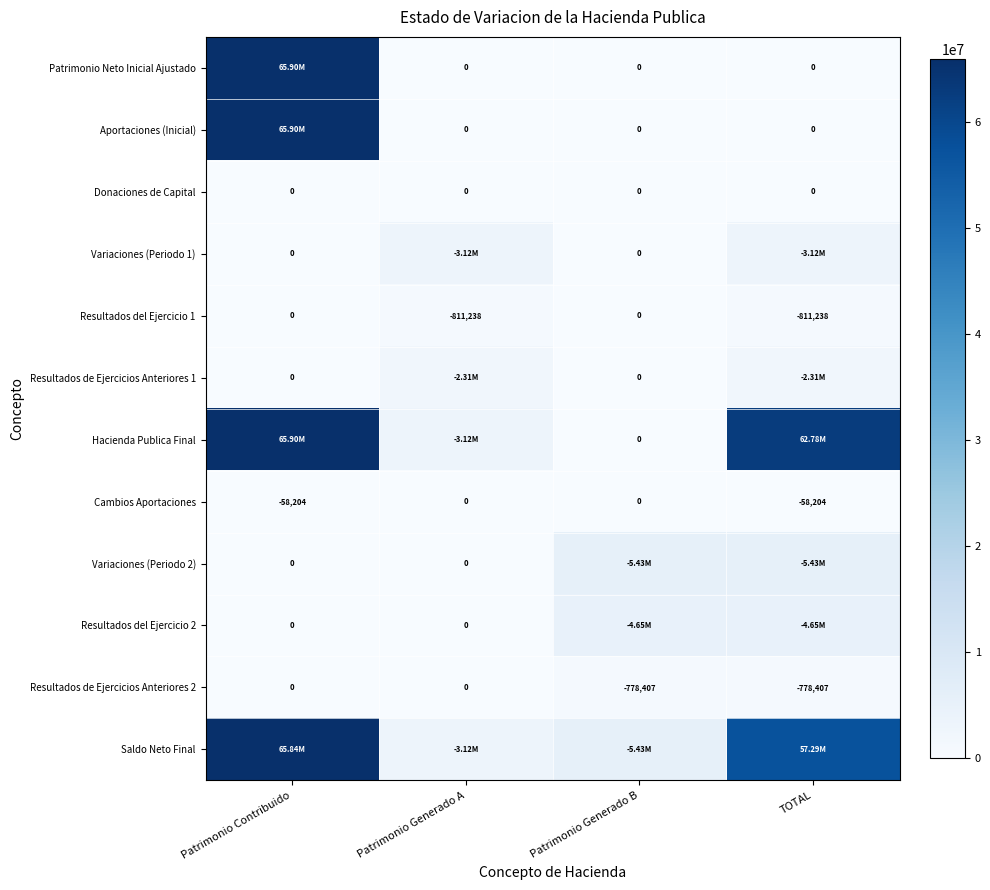

Where is Patrimonio Neto Inicial Ajustado nearest to the value 32949621?

Patrimonio Generado A